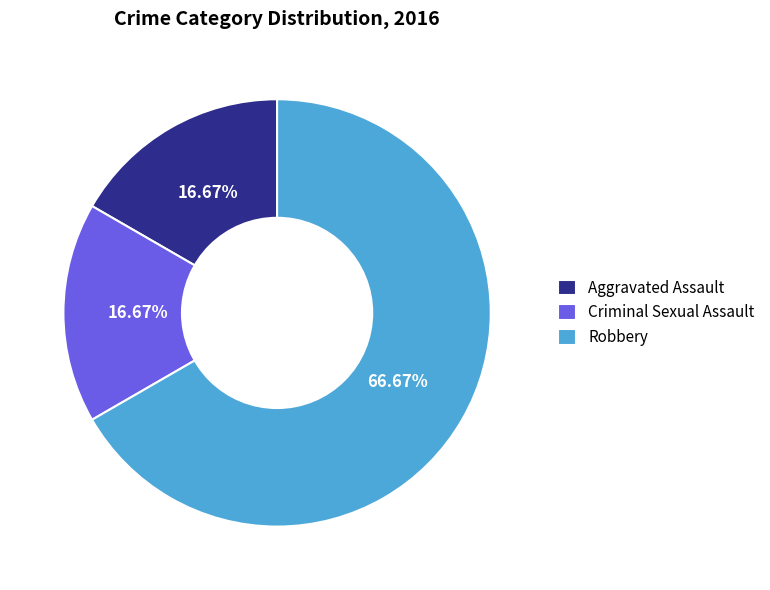

Does Robbery represent more than half of the total?

Yes